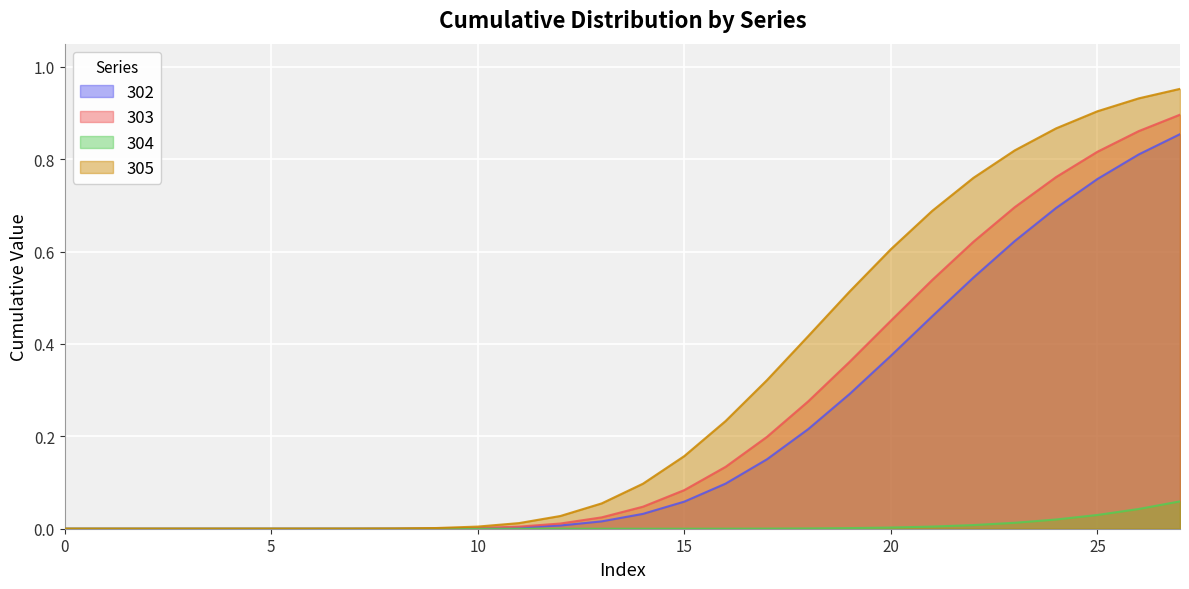

How many distinct data groups are displayed?

4